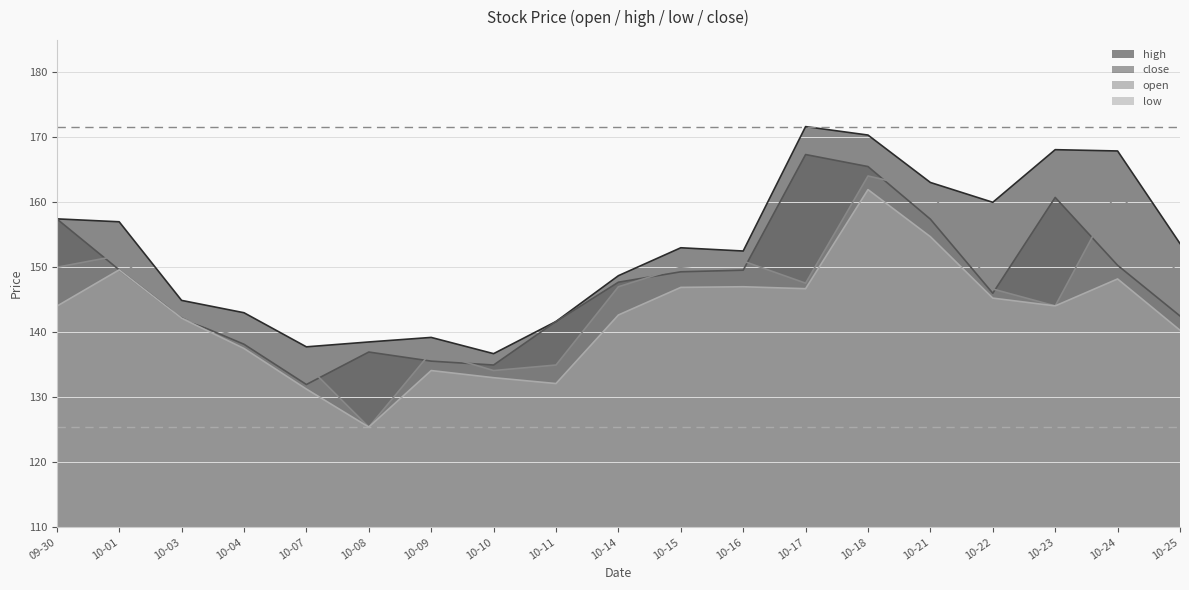

How many data points in low are above 144?

9